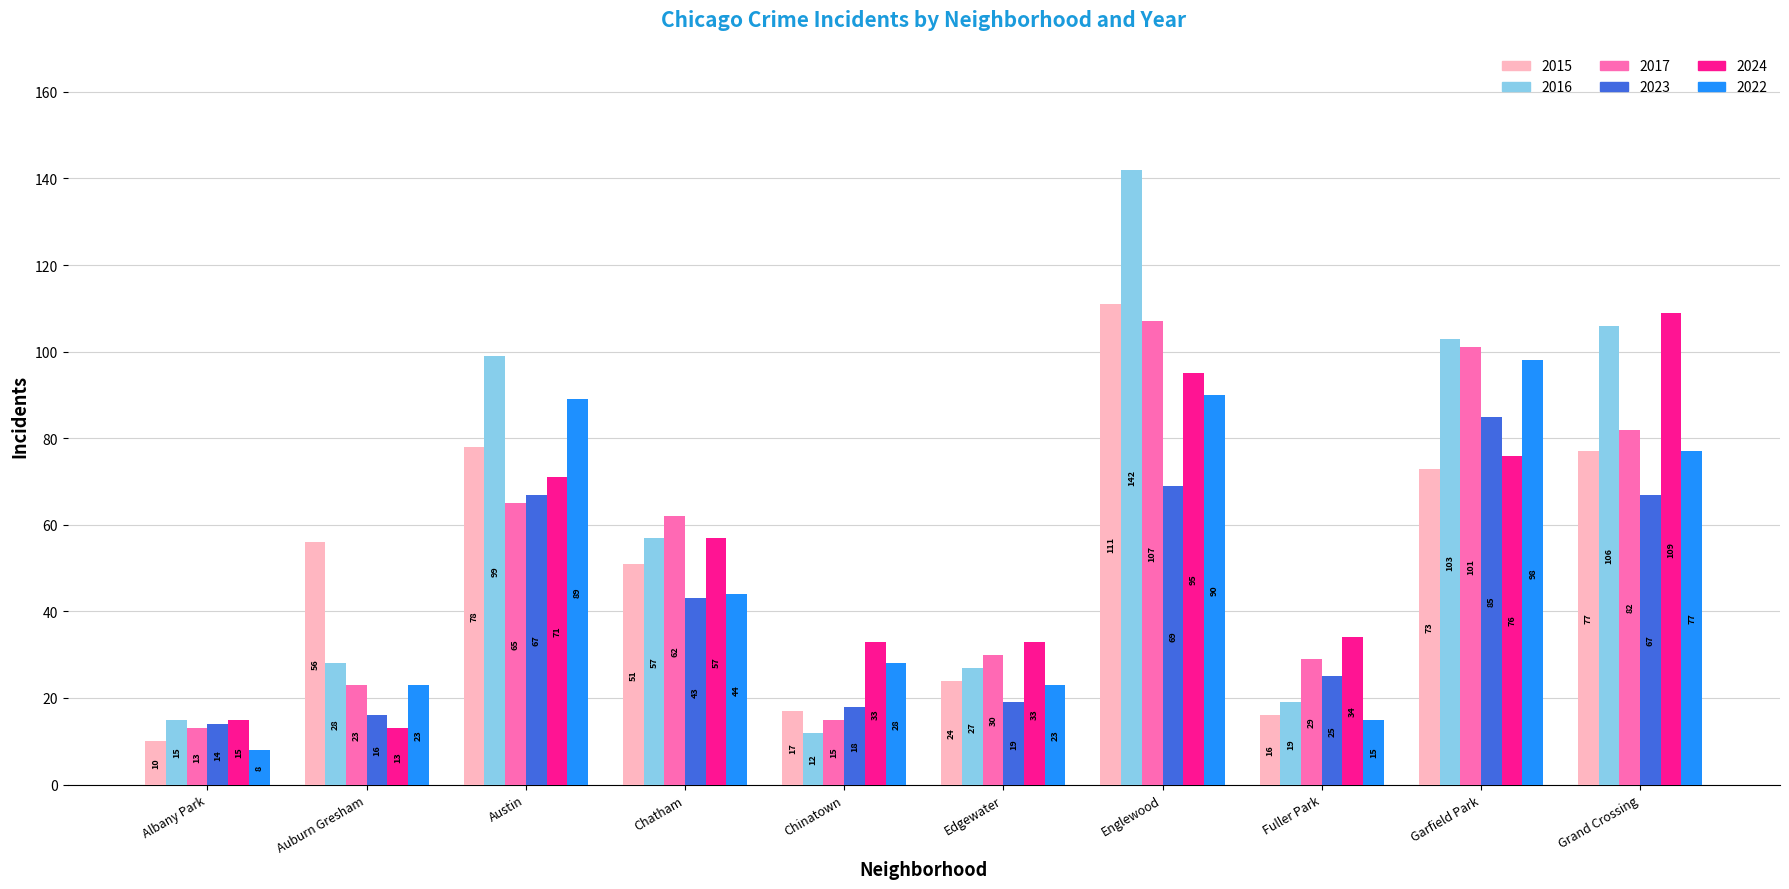

True or false: 2016 has a value of 67 at Grand Crossing.

False